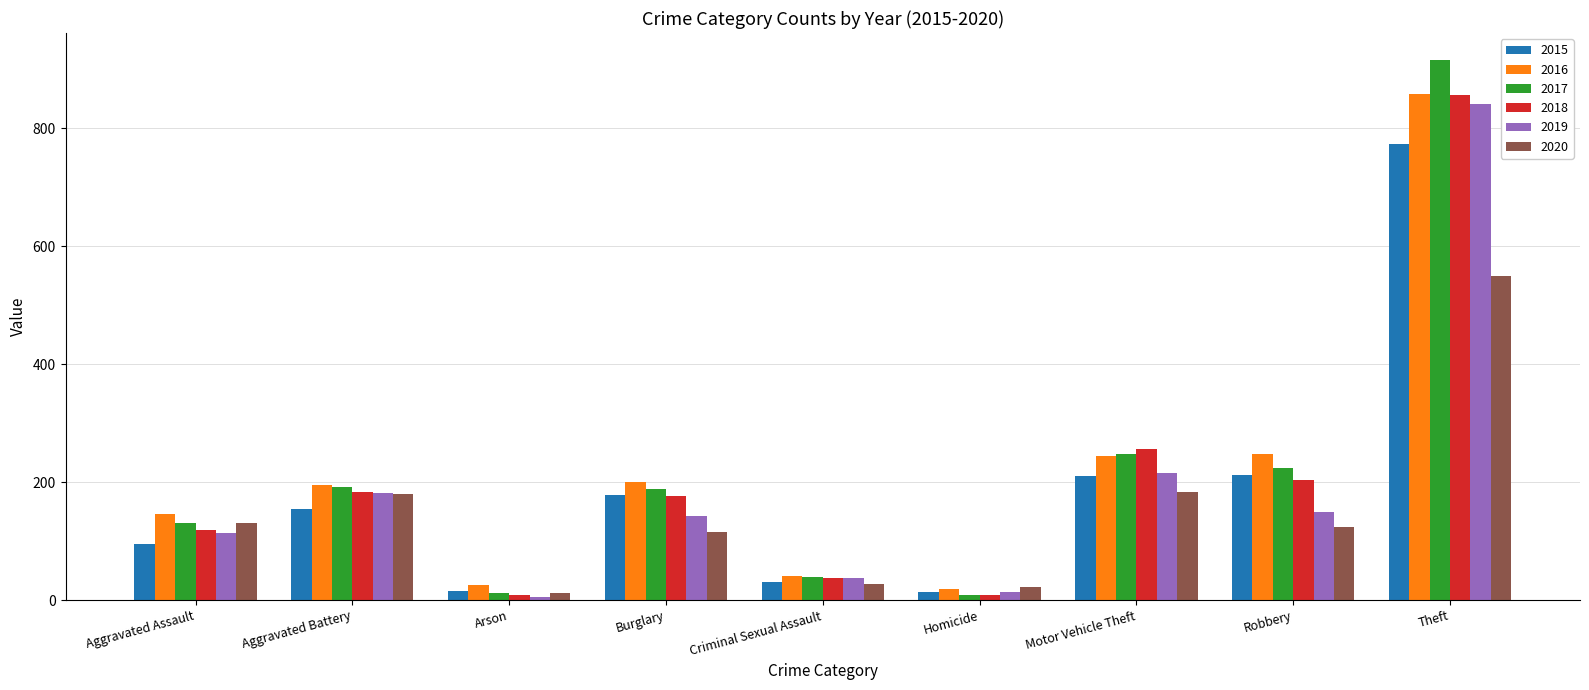

What is the smallest value displayed?

6